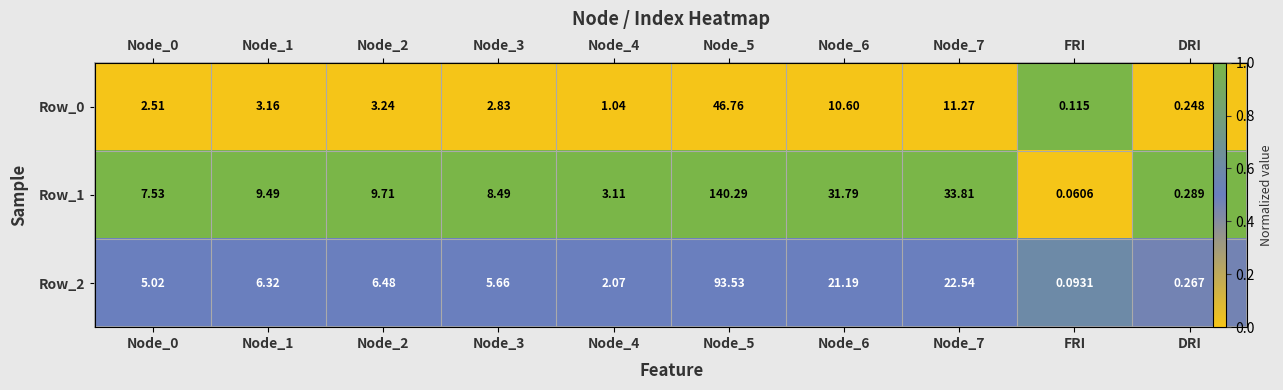

At how many categories does at least one series exceed 0?

10